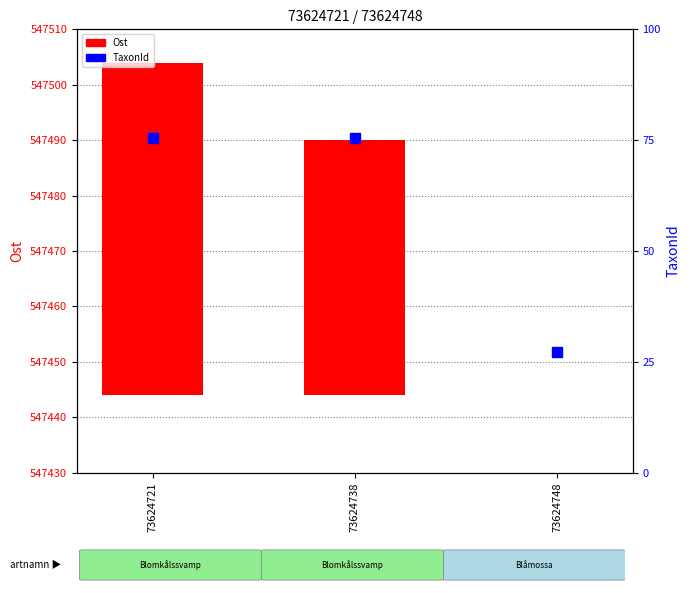

At which category is the sum across all series the highest?

73624721